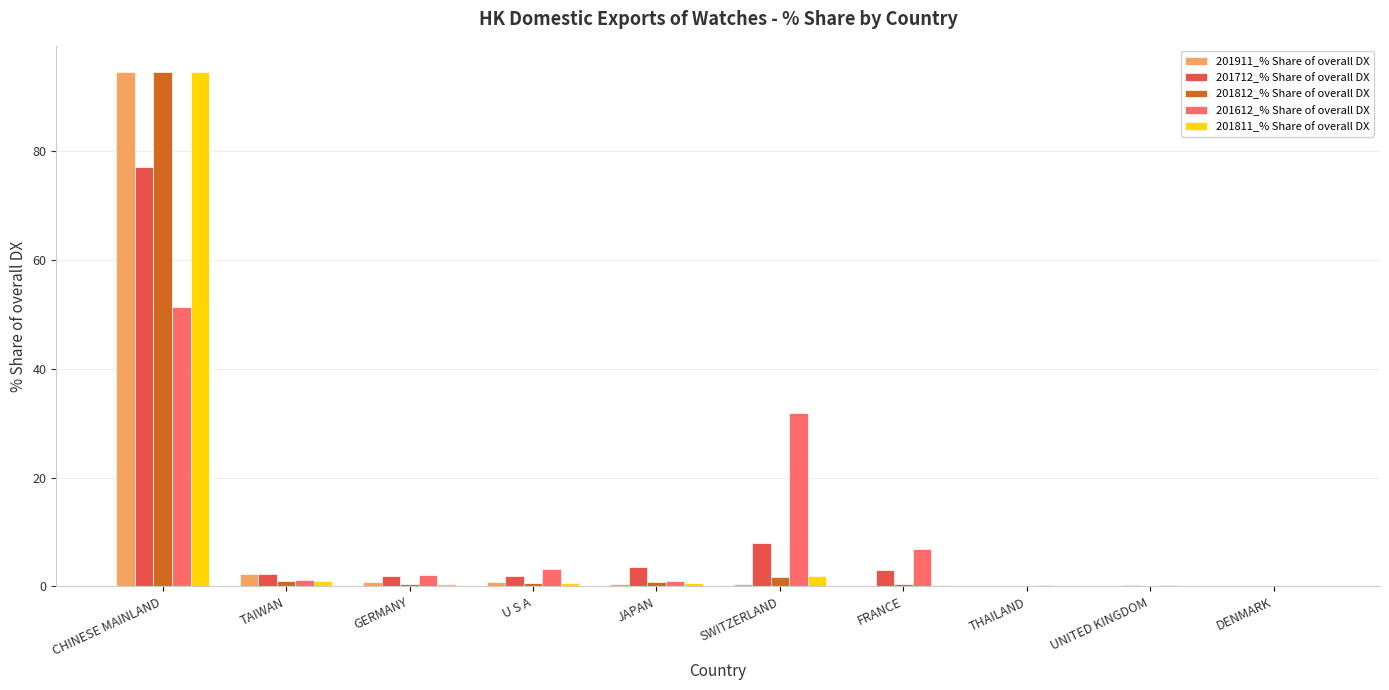

At which category is the sum across all series the highest?

CHINESE MAINLAND